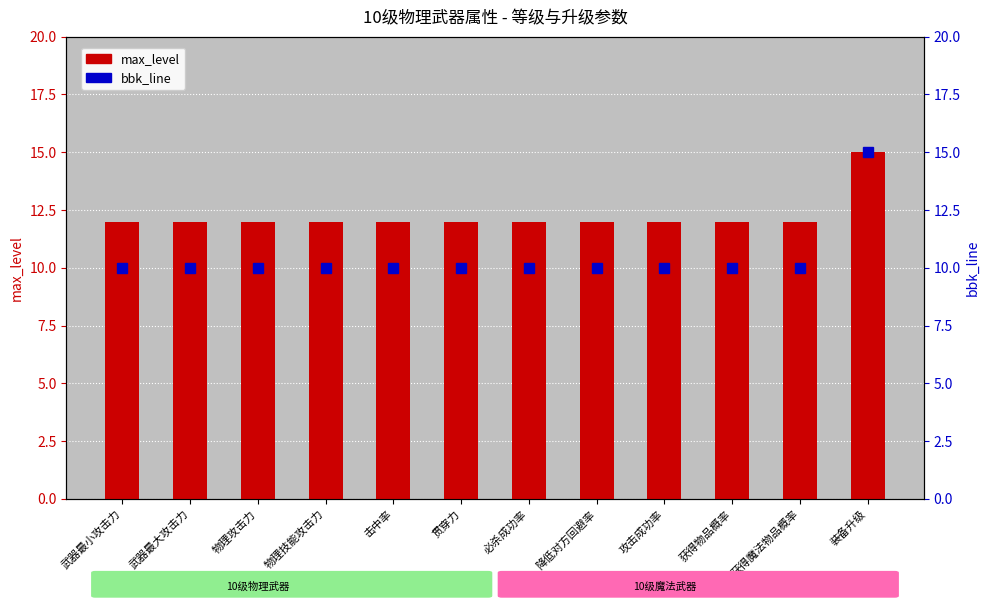

List the series in order of their peak value, highest first.

max_level, bbk_line